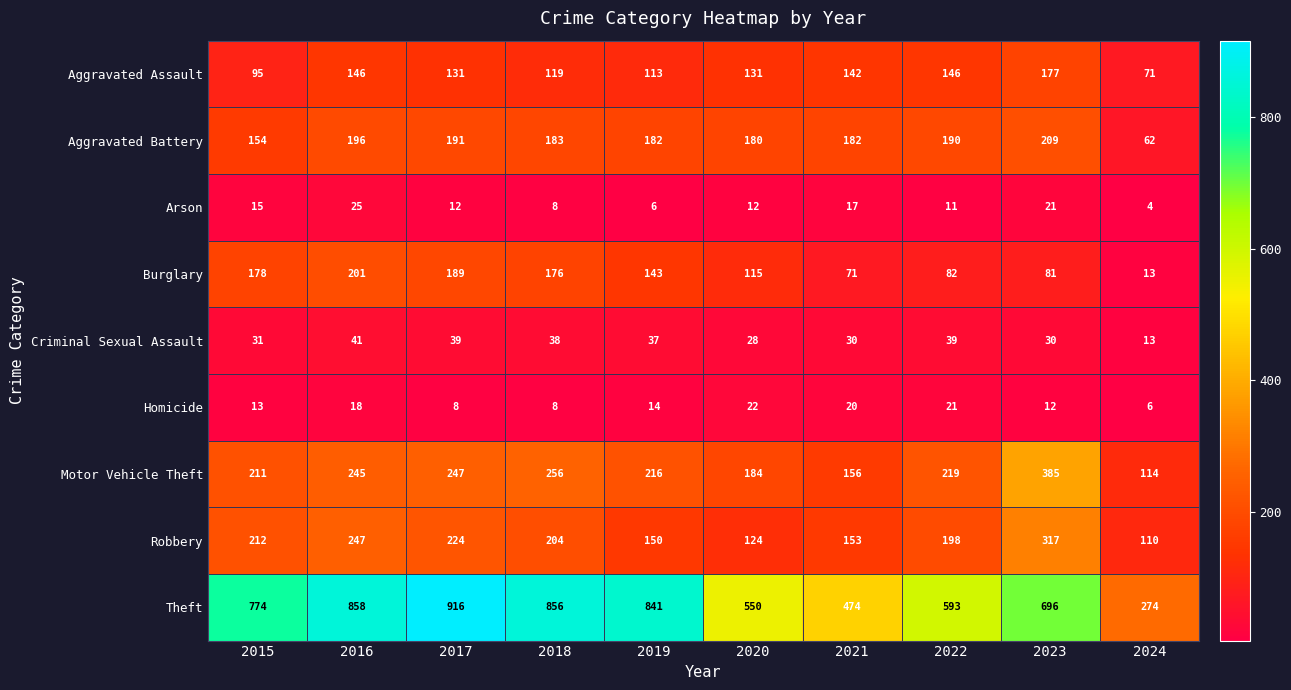

At which category does the chart reach its peak across all series?

2017